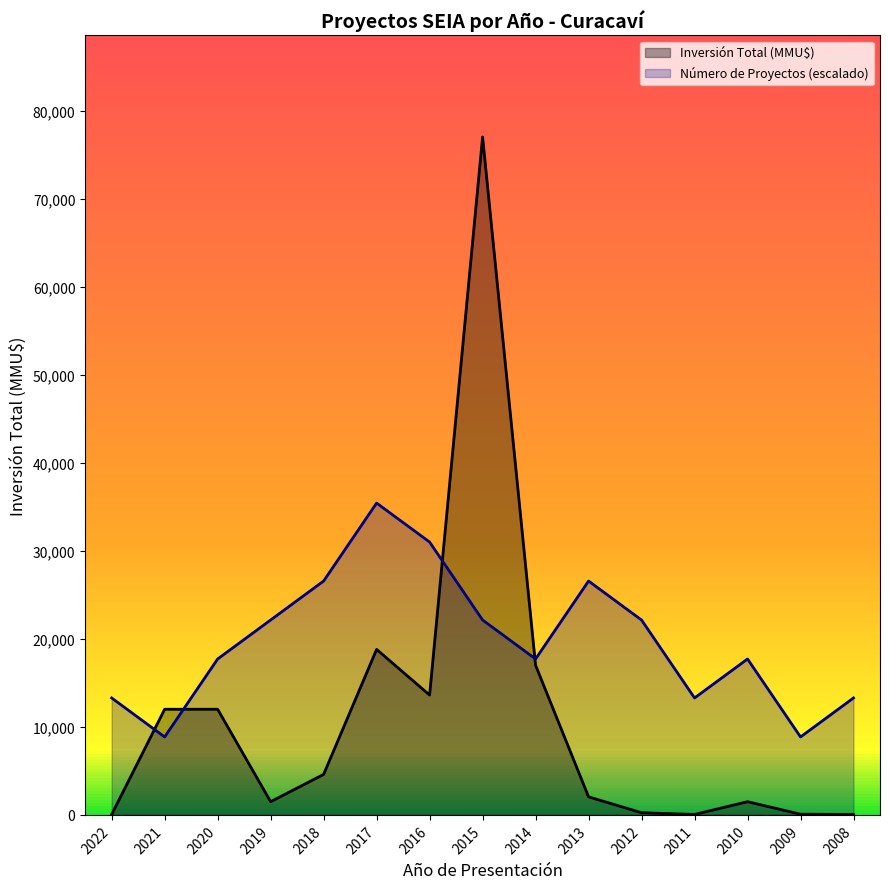

In Inversión Total (MMU$), how many points are lower than both neighbors (excluding endpoints)?

3